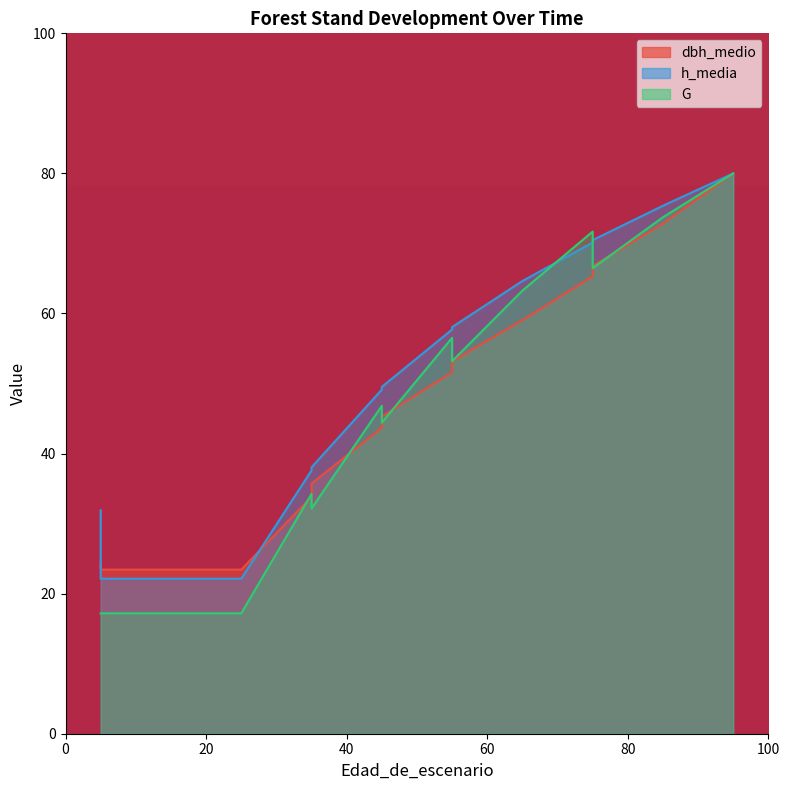

What is the difference between the dbh_medio values at 65 and 35?

23.3